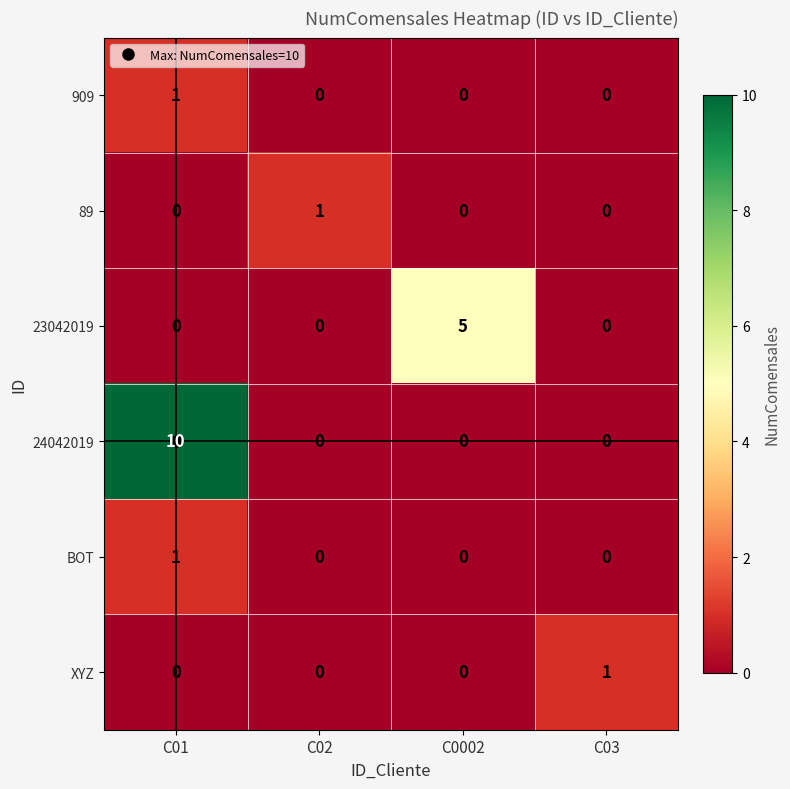

The value of XYZ at C02 is 0. True or false?

True